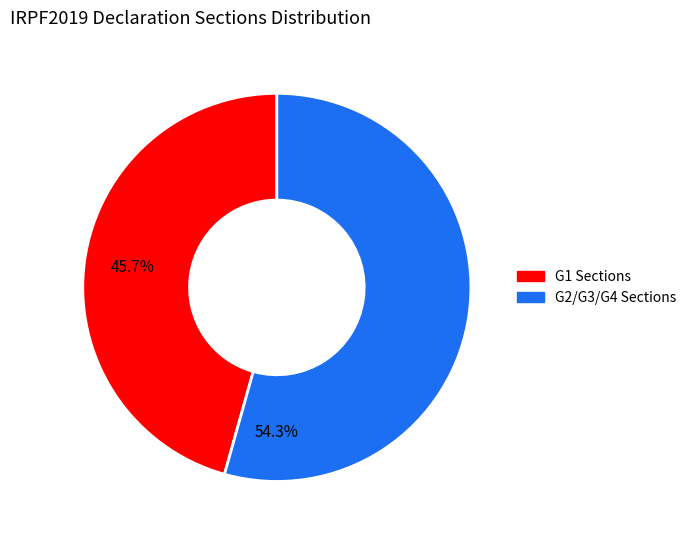

Is there a majority slice in this chart?

Yes